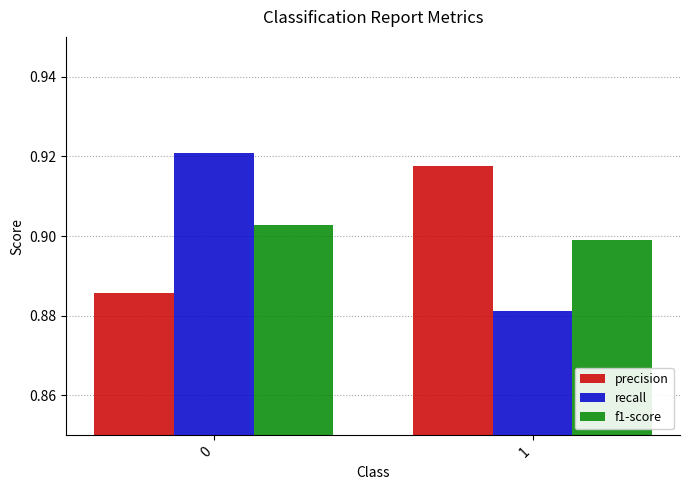

What are all the series names shown in the legend?

precision, recall, f1-score